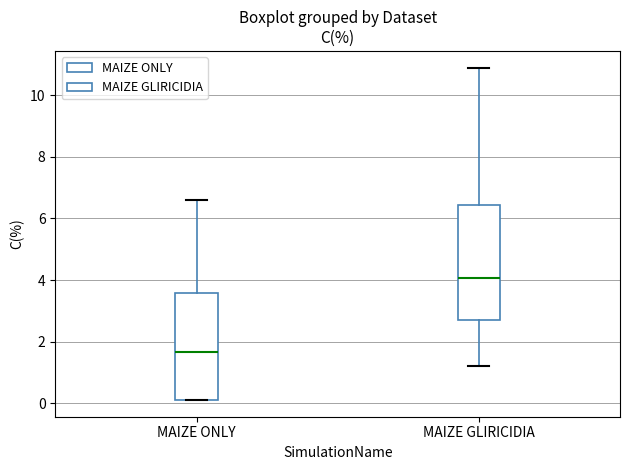

Where is the upper edge of the box for MAIZE GLIRICIDIA on the y-axis? The values are not printed on the chart, so give them approximately, as read against the axis.

6.4